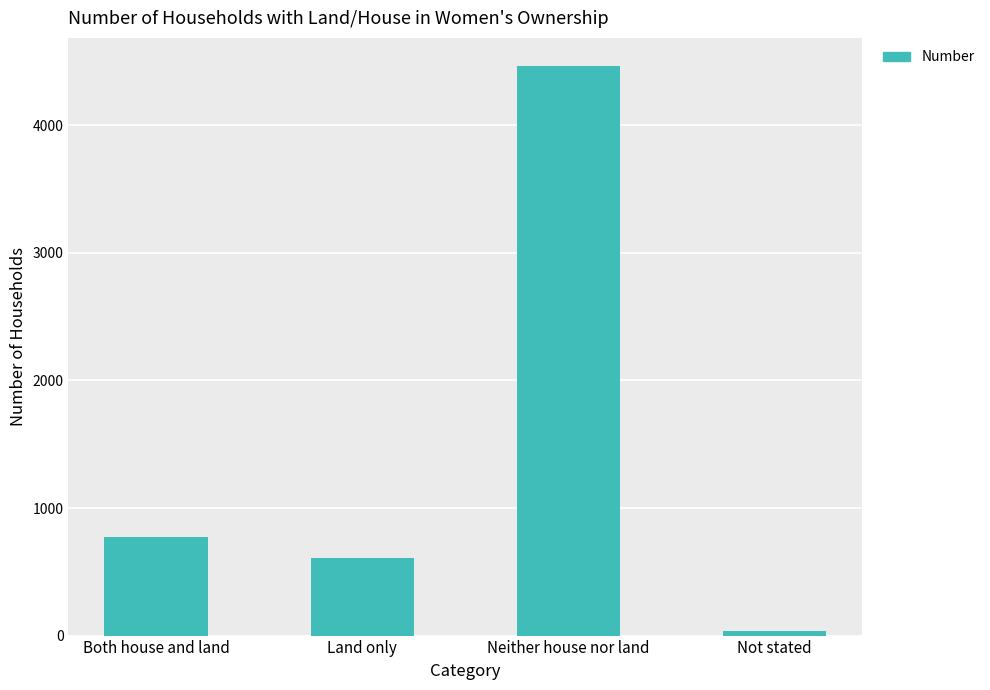

What position from the right is Neither house nor land?

2